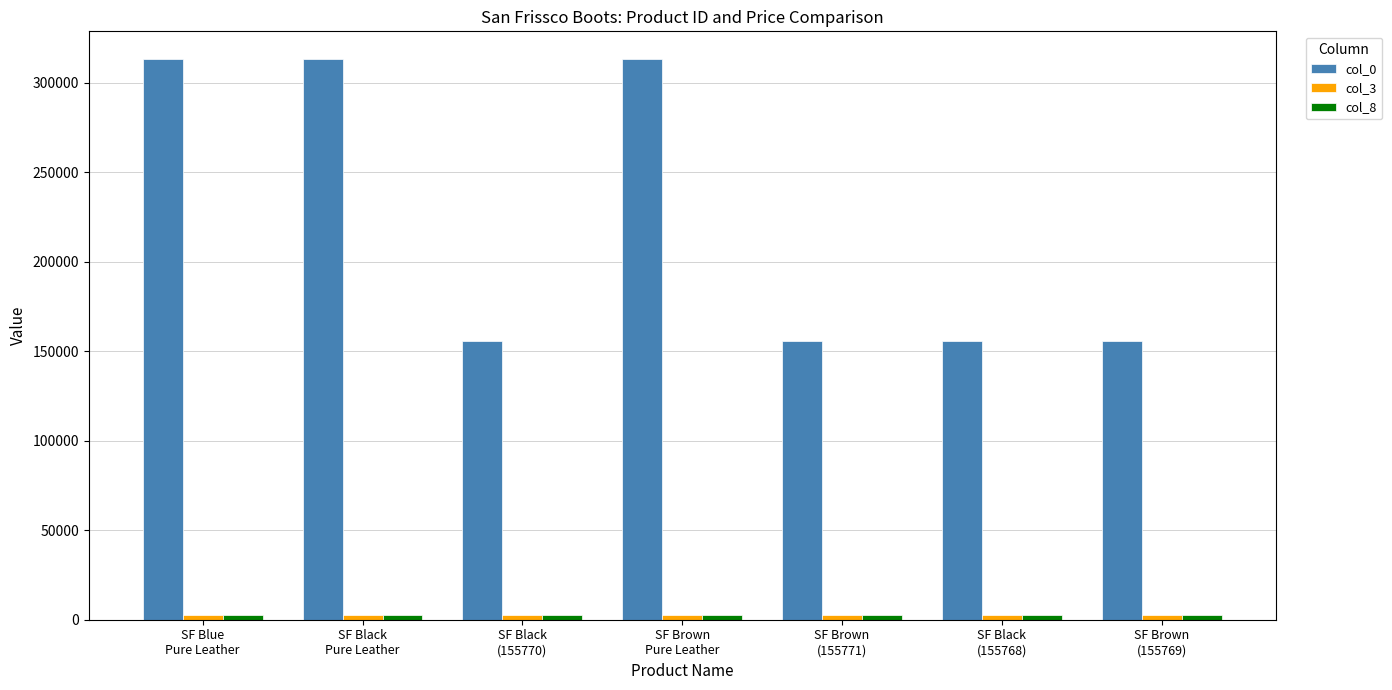

What is the maximum value shown in the chart?

312952